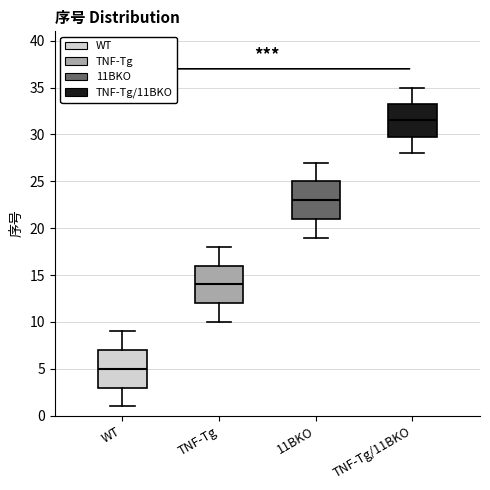

Reading left to right, read every box against the y-axis: the position of its median line, the range the box covers, and the ends of its whiskers. The values are not printed on the chart, so give them approximately, as read against the axis.

WT: median 5.0, box 3.0 to 7.0, whiskers 1.0 to 9.0
TNF-Tg: median 14.0, box 12.0 to 16.0, whiskers 10.0 to 18.0
11BKO: median 23.0, box 21.0 to 25.0, whiskers 19.0 to 27.0
TNF-Tg/11BKO: median 31.5, box 30.0 to 33.5, whiskers 28.0 to 35.0